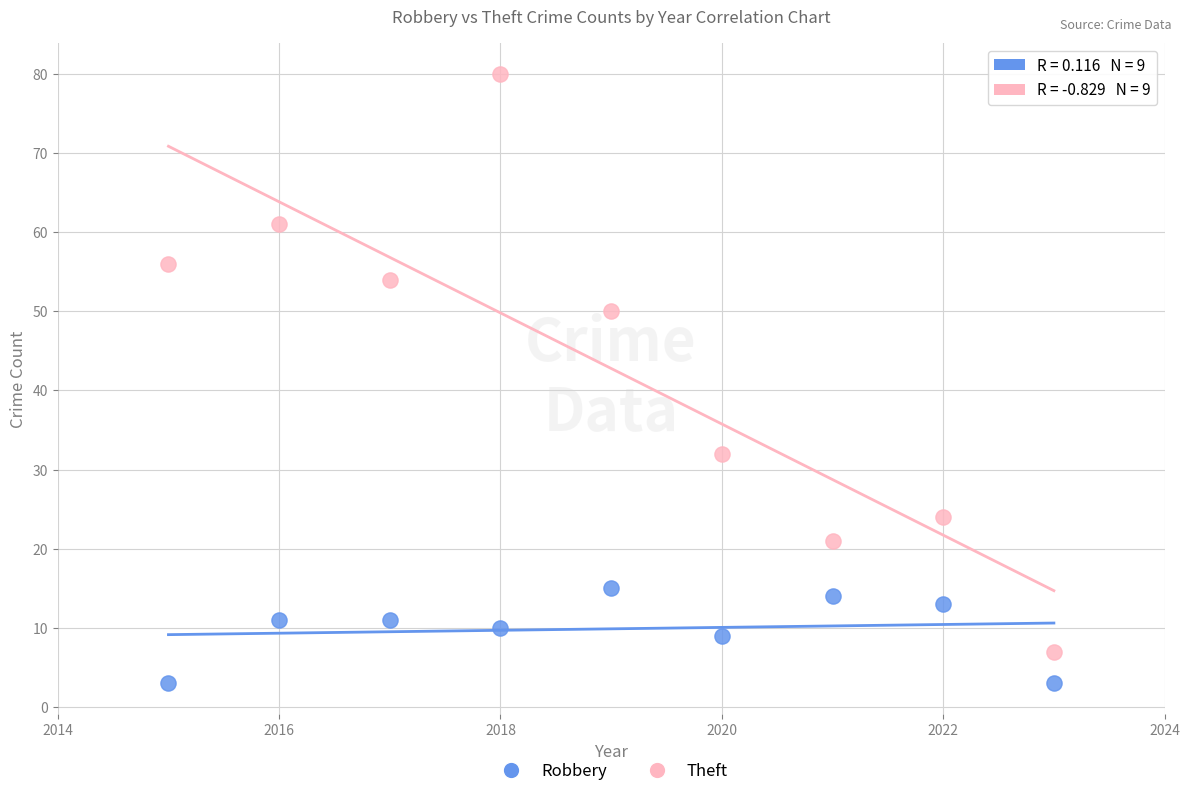

Which series has the largest Y range (max minus min)?

Theft